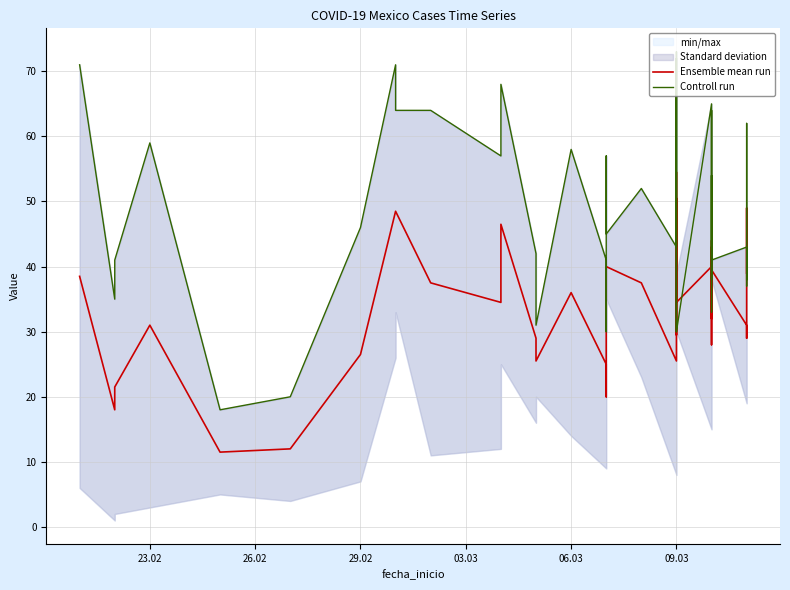

Which series has the largest total across all categories?

Controll run